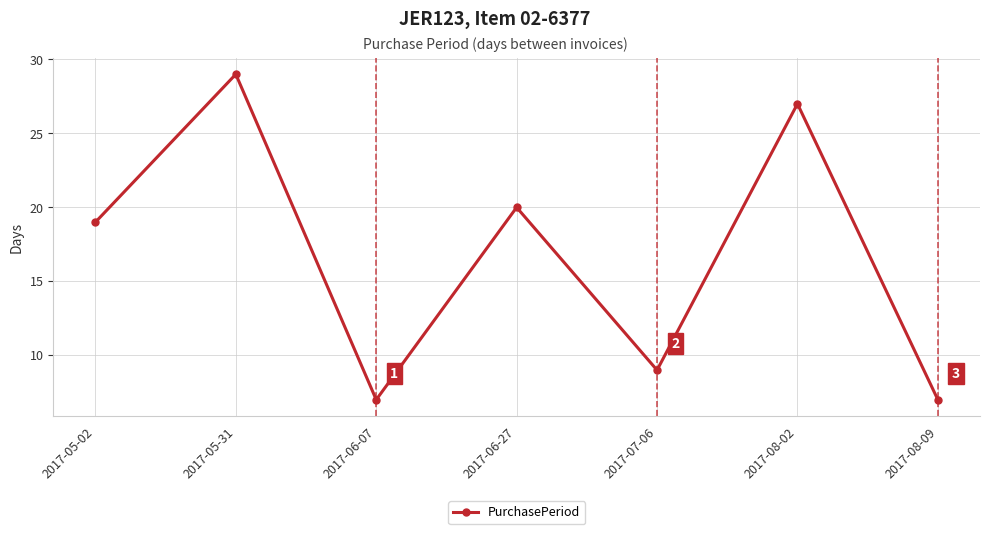

What is the label of the 3rd point from the right?

2017-07-06